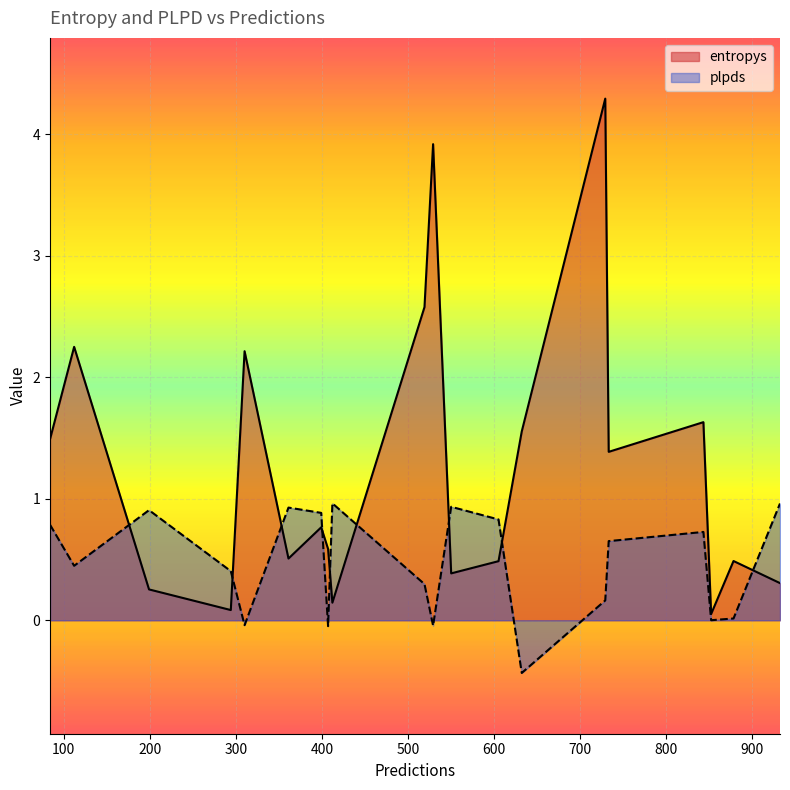

Which series has the largest range (max minus min)?

entropys